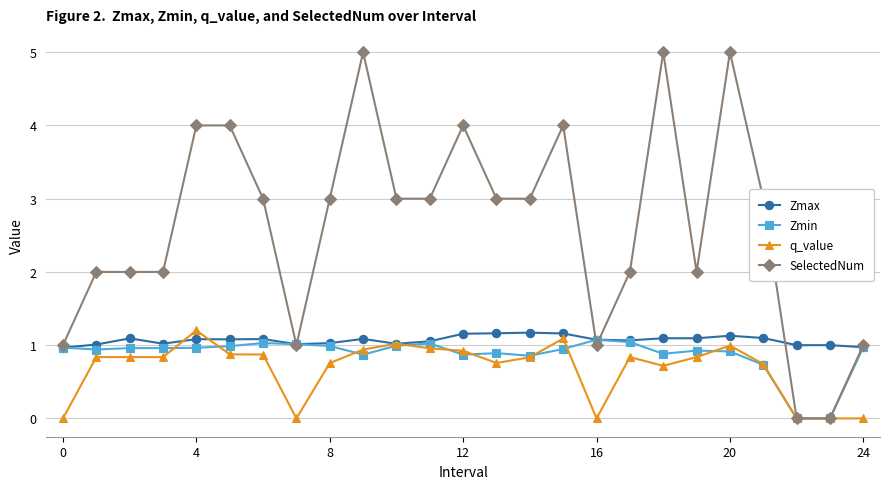

Which series has the largest total across all categories?

SelectedNum